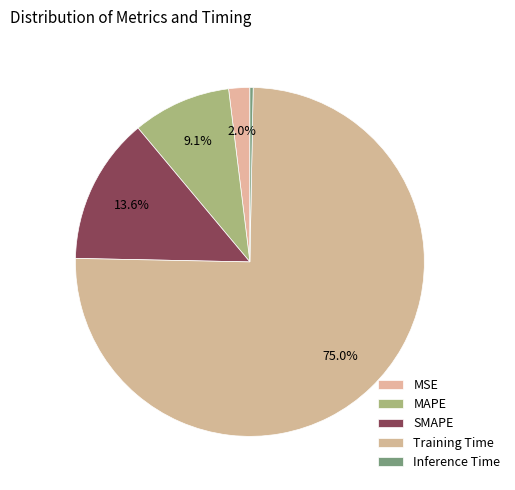

What percentage is NOT represented by Inference Time?

99.7%